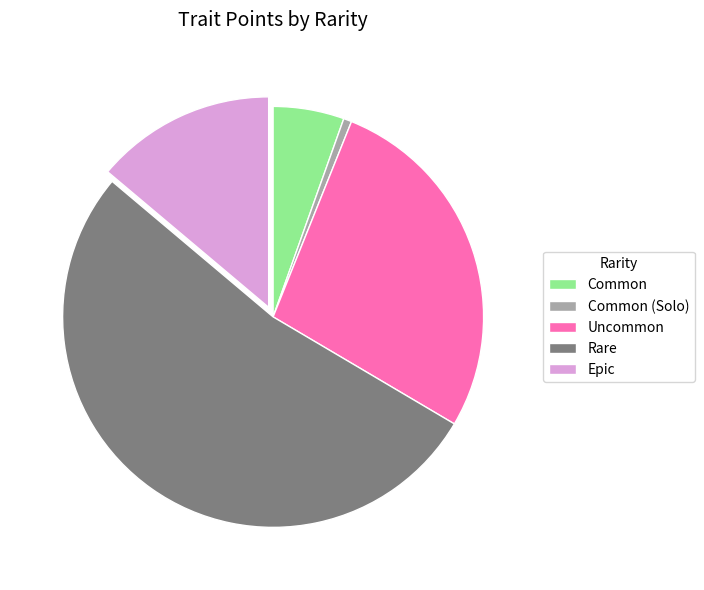

True or false: Epic accounts for 14% of the total.

True